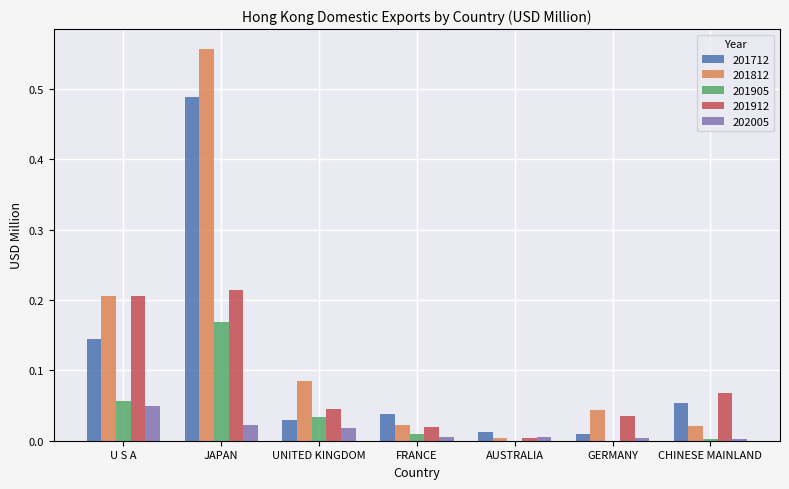

At which category is the sum across all series the highest?

JAPAN